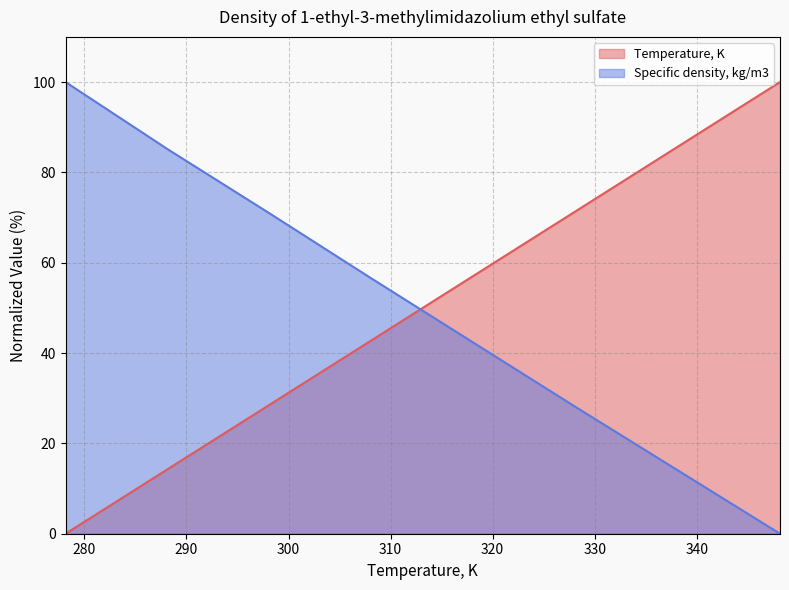

Reading left to right, list all the values displayed in this chart.

Temperature, K: 101=0.0	101=14.3	101=28.6	101=42.9	101=57.1	101=71.4	101=85.7	101=100.0
Specific density, kg/m3: 101=100.0	101=85.1	101=70.9	101=56.5	101=42.3	101=28.0	101=14.0	101=0.0